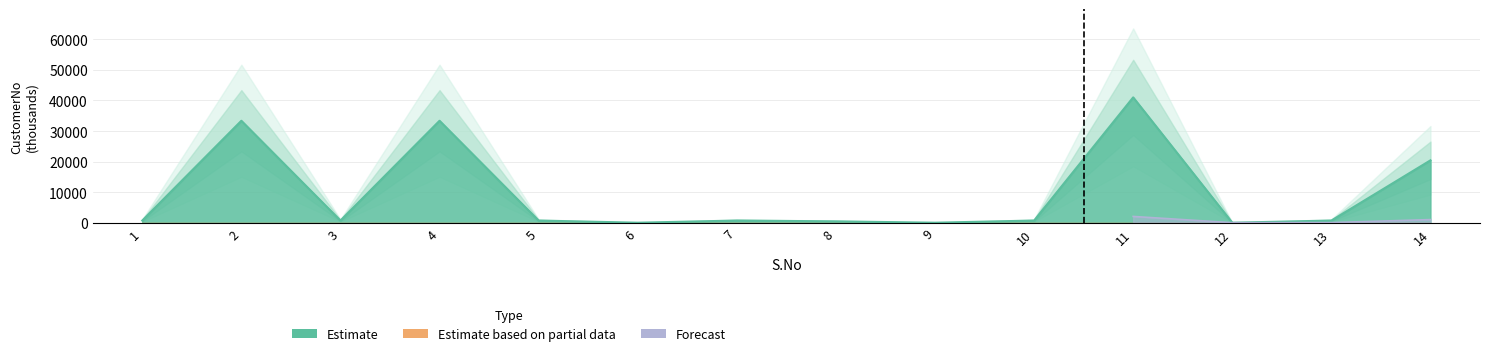

What is the difference between the values at 5 and 4?

32654.0